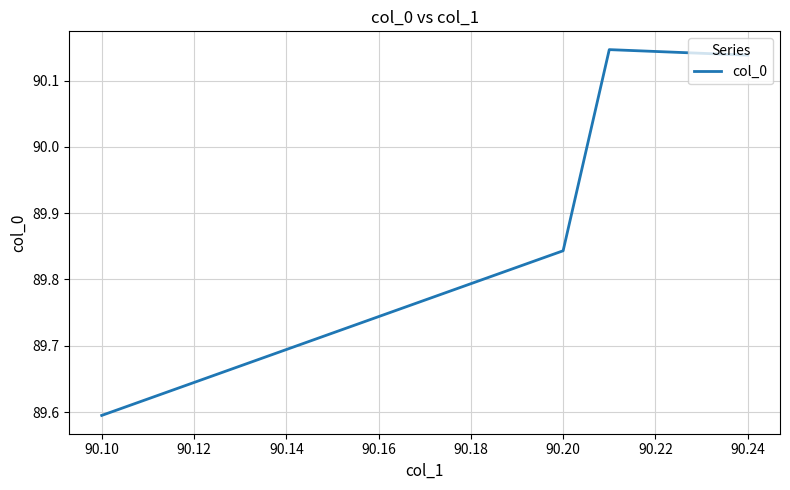

What is the average value?

89.9